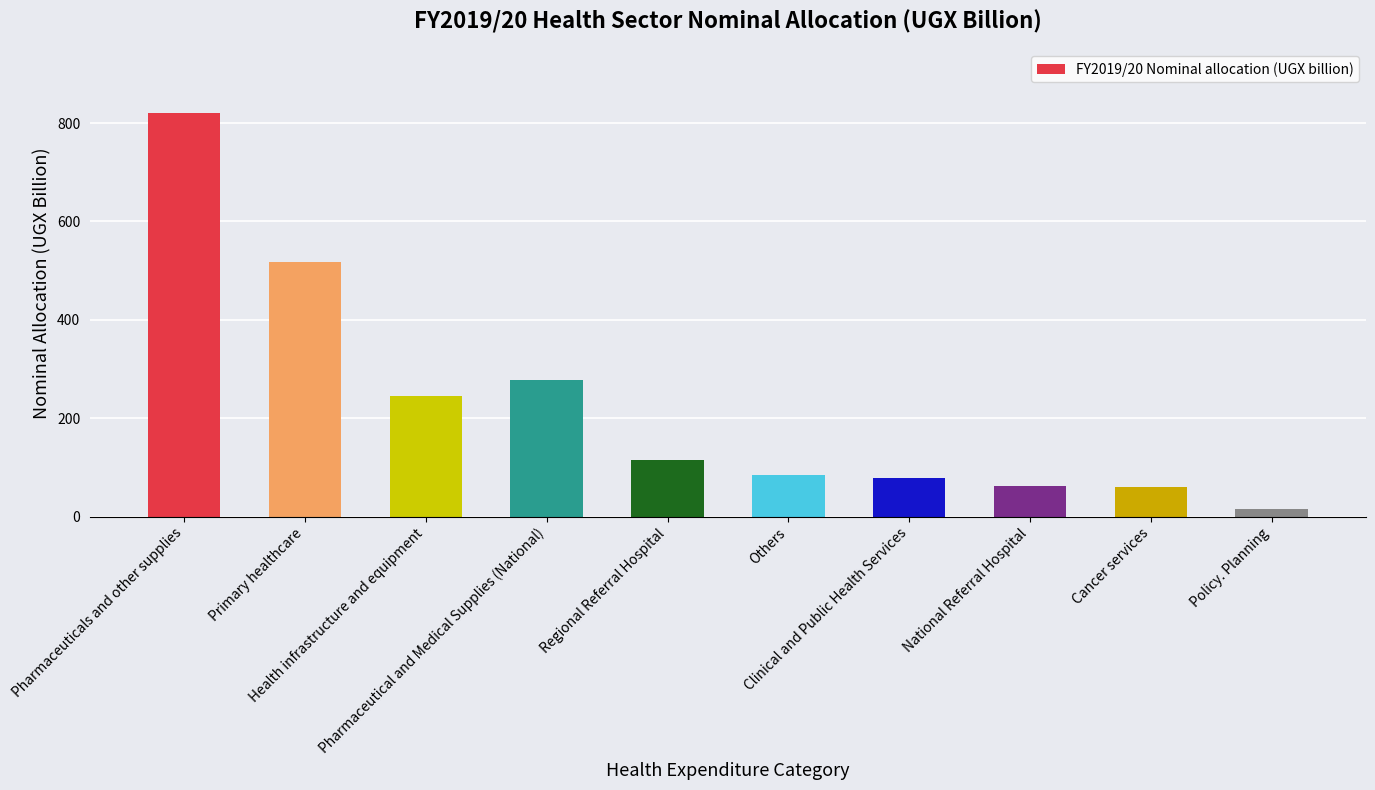

How many series are shown in this chart?

1